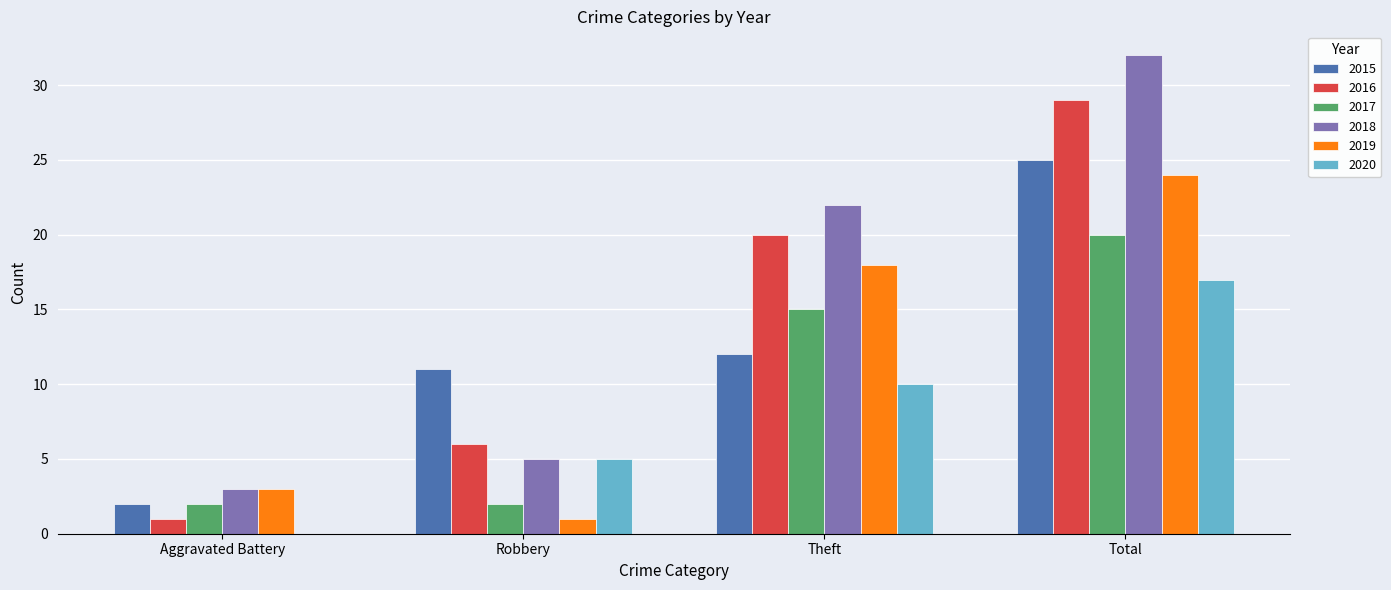

Is it true that 2016 equals 1 at Aggravated Battery?

True